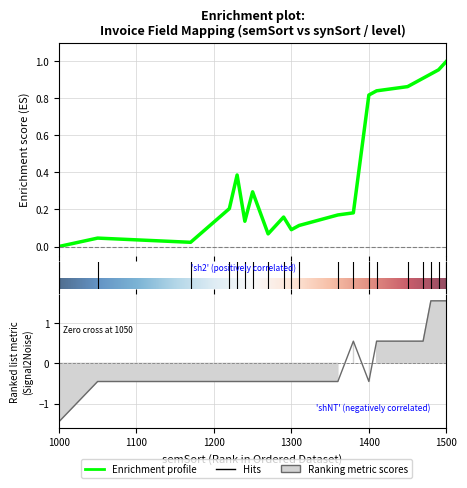

At which category is the sum across all series the highest?

1500